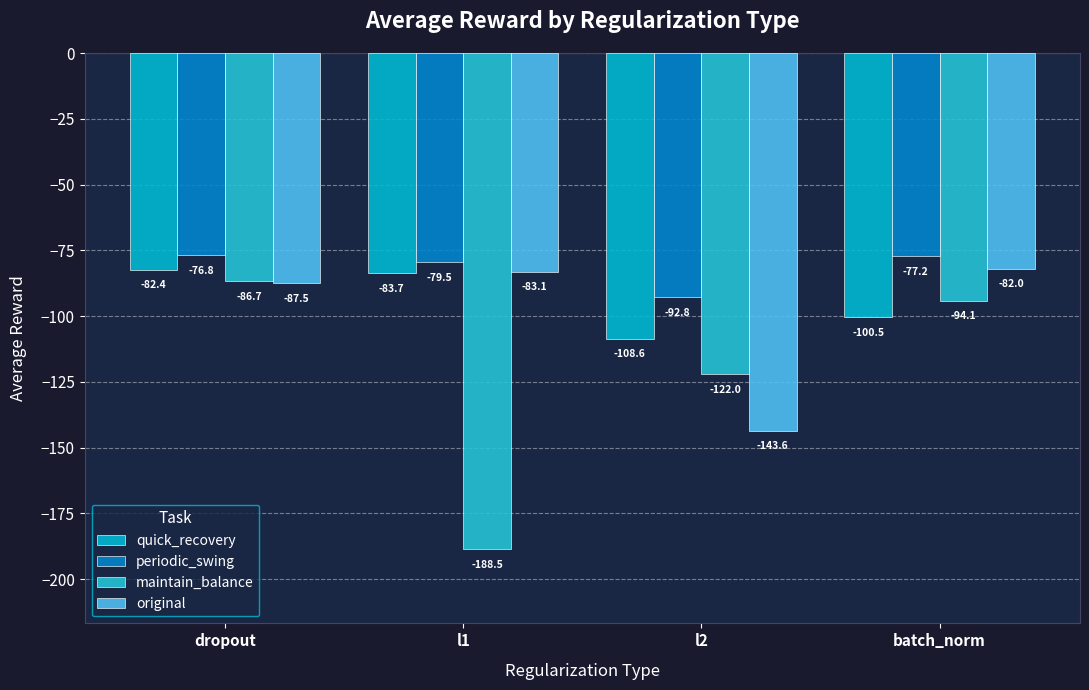

The value of periodic_swing at dropout is -25.1. True or false?

False